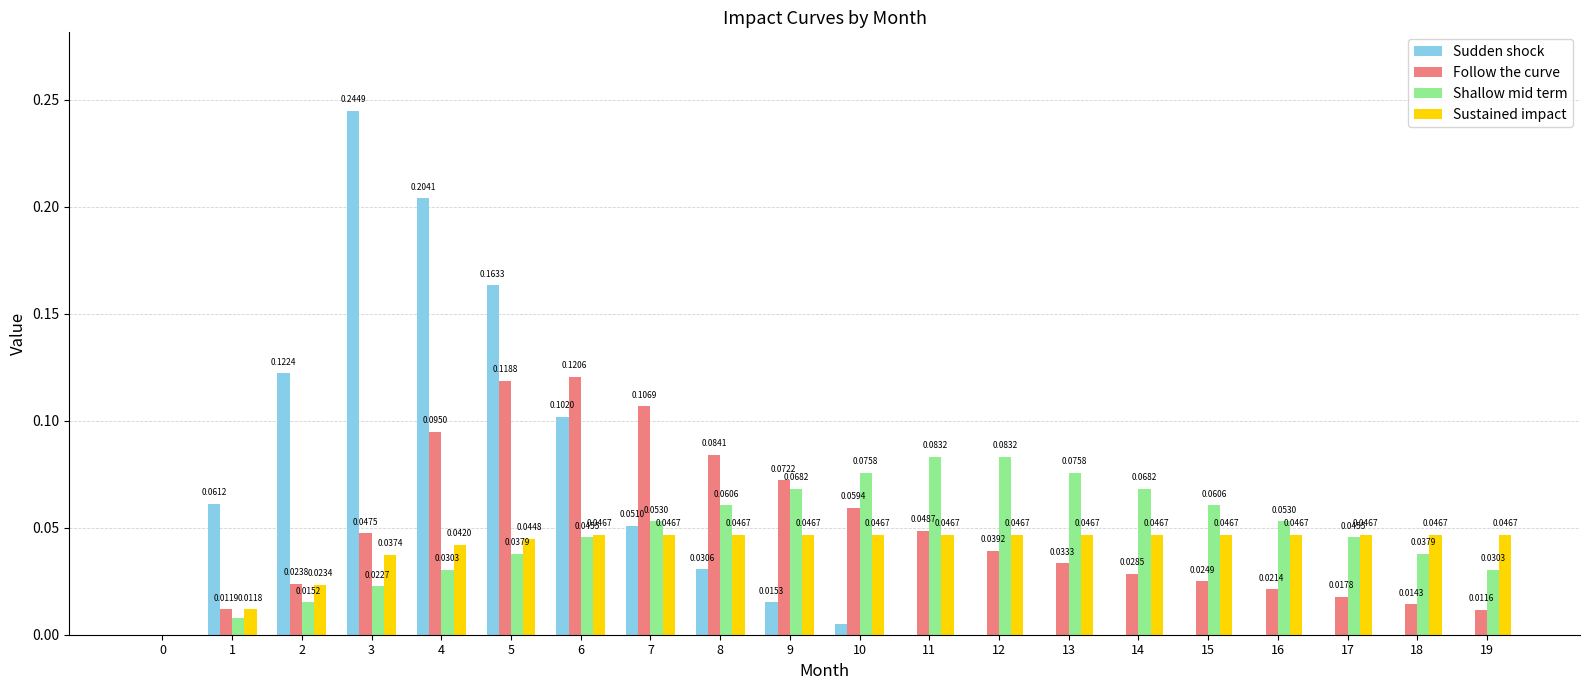

What is the sum of all Follow the curve values?

1.0